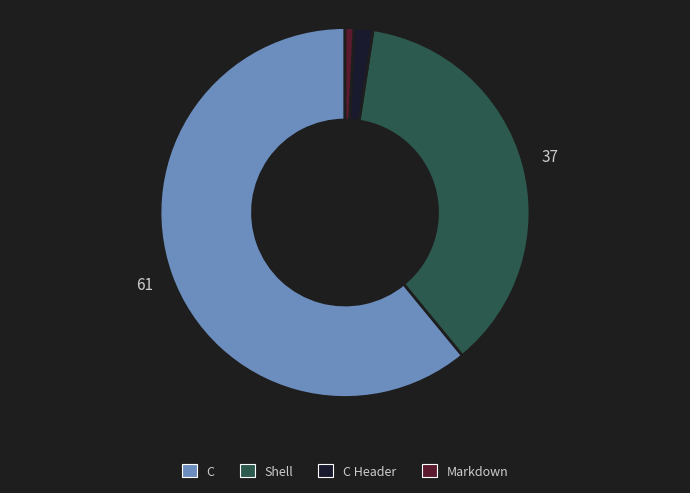

Which slice is the smallest?

Markdown